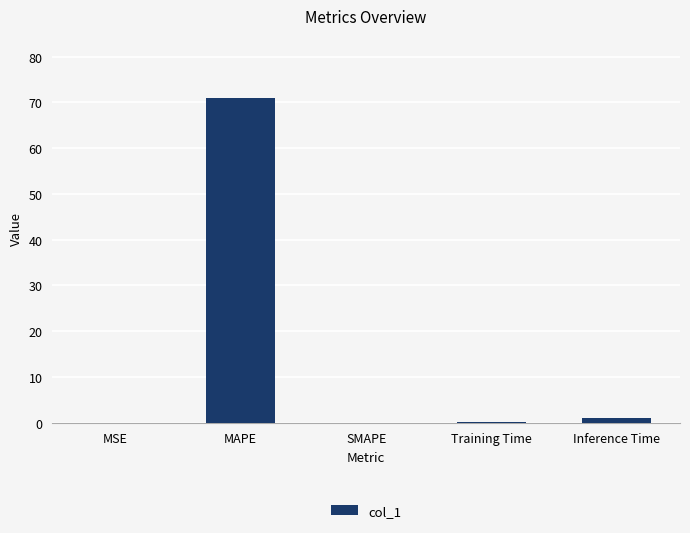

How many series are shown in this chart?

1